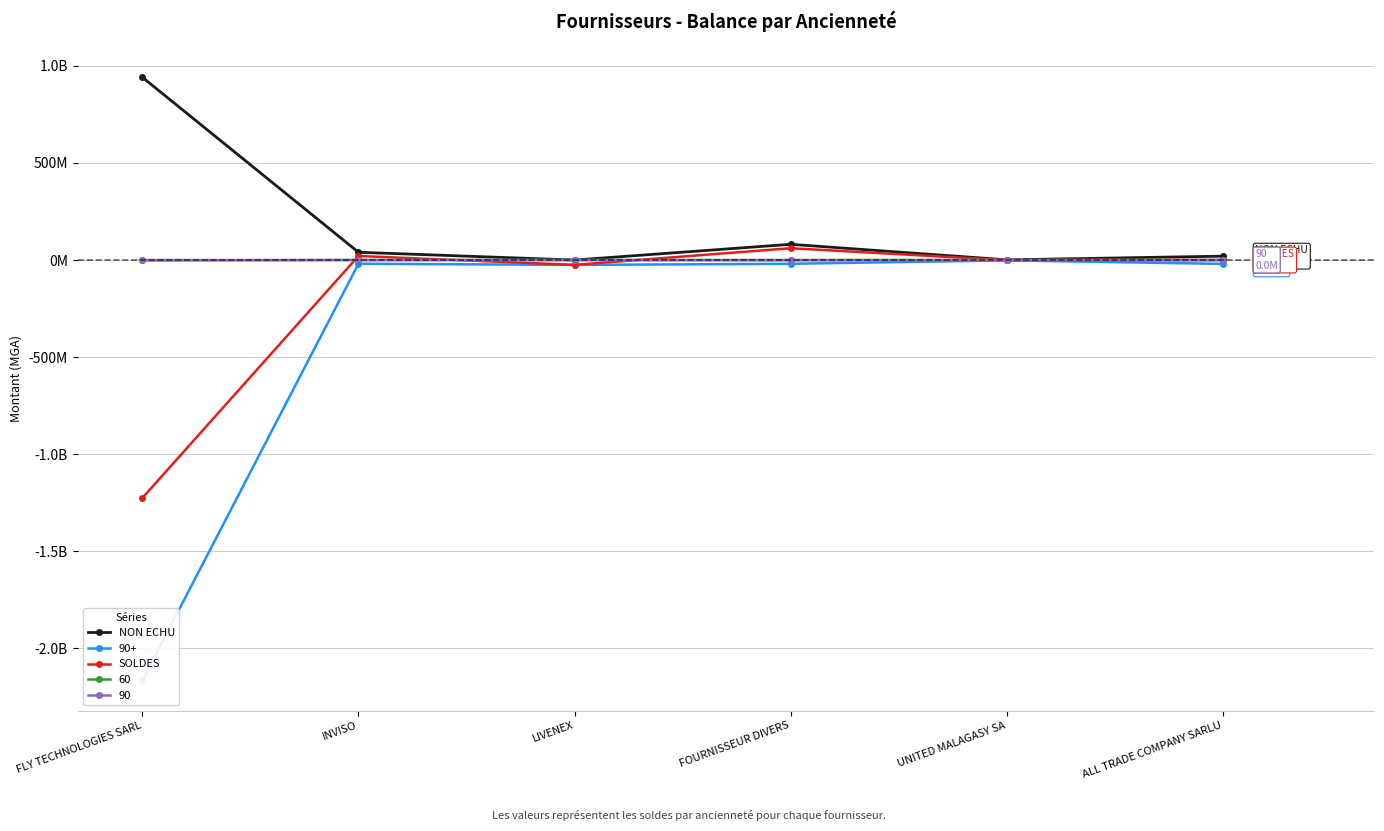

At UNITED MALAGASY SA, list the series in order from largest to smallest.

NON ECHU, SOLDES